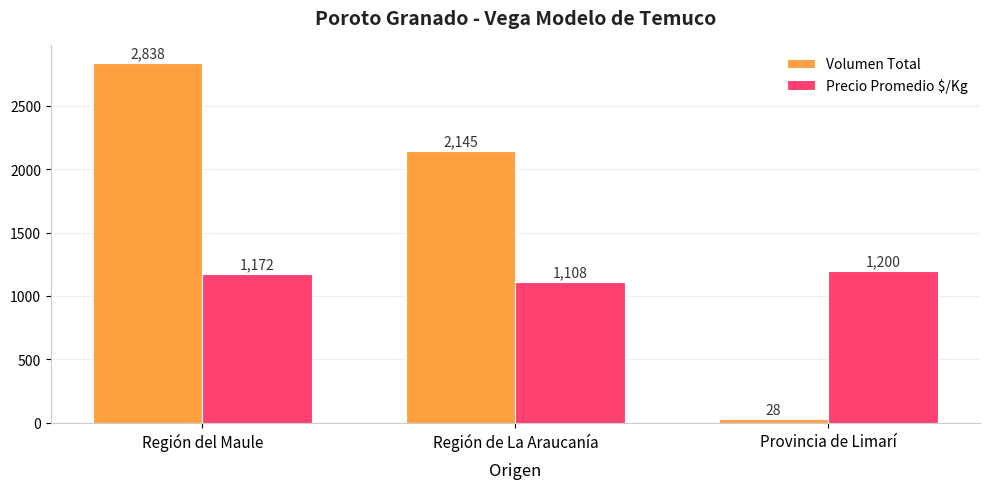

Which series changed the most between Región del Maule and Provincia de Limarí?

Volumen Total